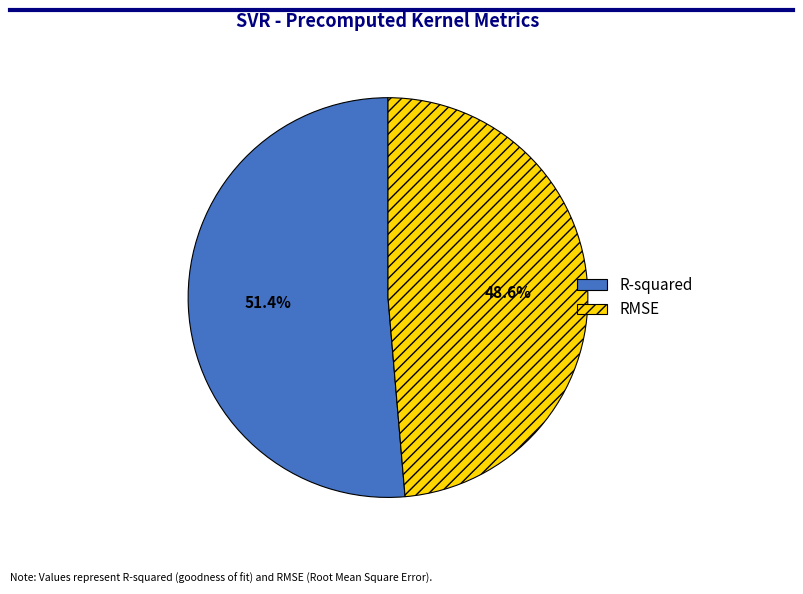

To the nearest percent, what percentage of the pie is RMSE?

49%